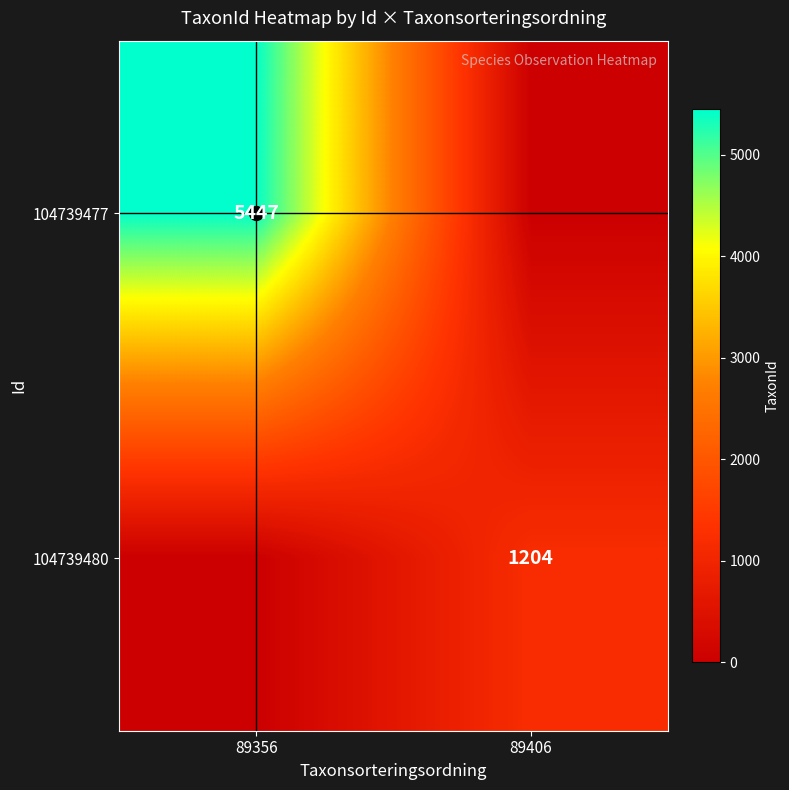

Which category has the highest value in the 104739477 series?

89356